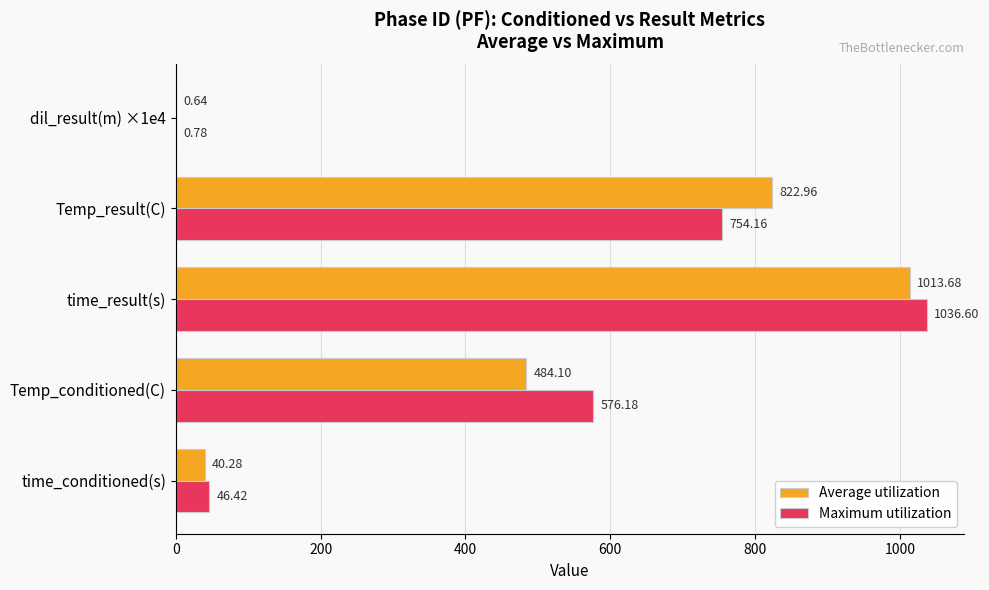

Where is Maximum utilization nearest to the value 518?

Temp_conditioned(C)